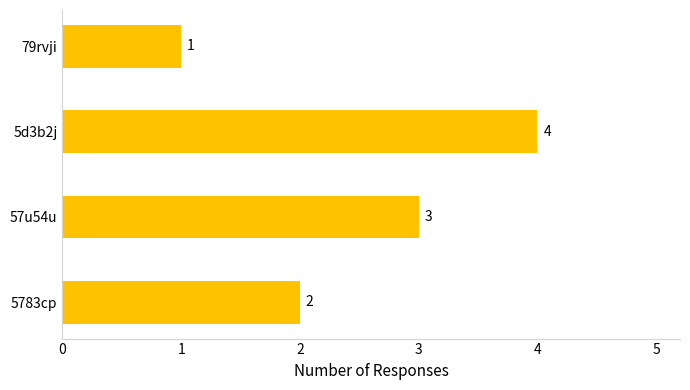

Reading bottom to top, transcribe all the data shown in this chart.

5783cp=2	57u54u=3	5d3b2j=4	79rvji=1